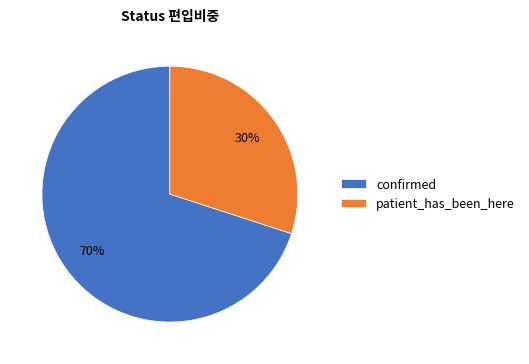

Which slice represents more than half of the pie?

confirmed